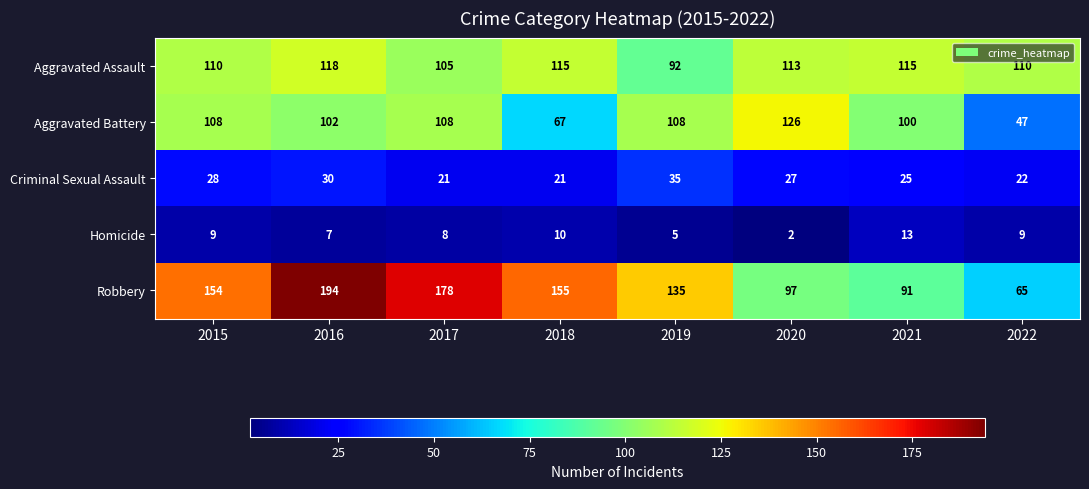

What is the difference between the highest and lowest values at 2018?

145